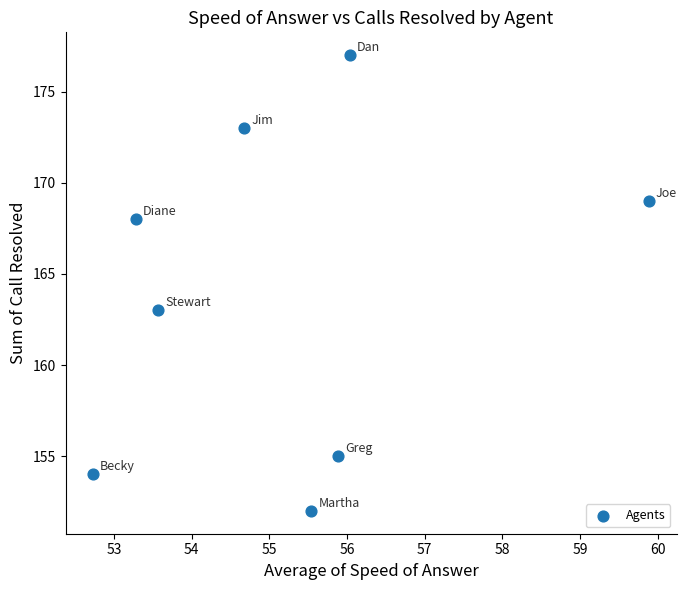

What Y value in the scatter plot is closest to 164?

163